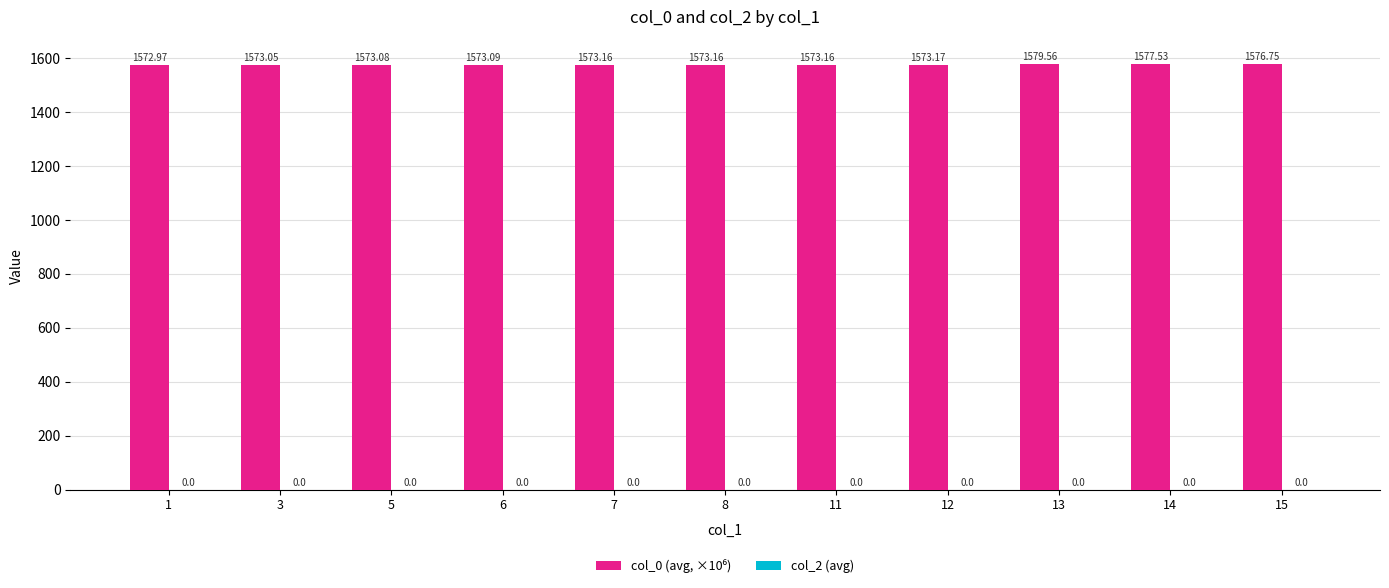

What is the average value?

1574.4